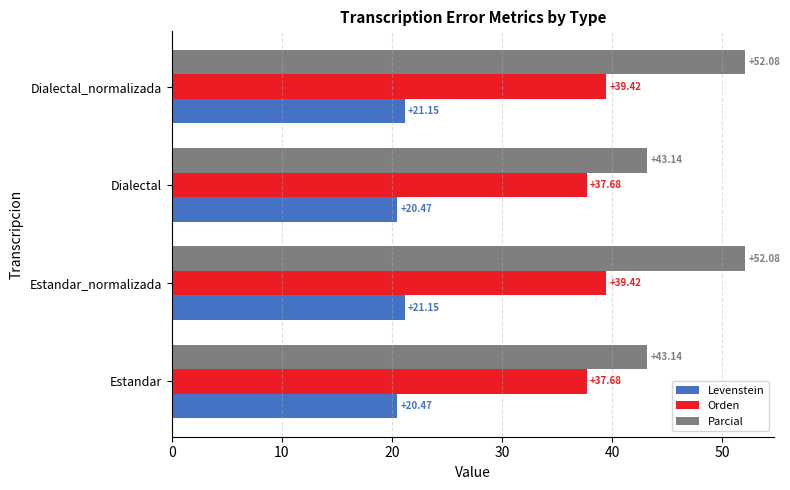

At how many categories does at least one series exceed 24?

4